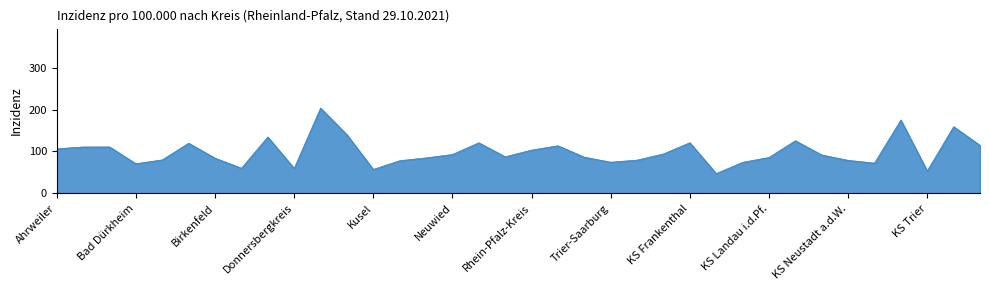

Reading left to right, what are all the values shown in this chart?

106.5	110.8	110.9	70.7	80.0	119.8	84.1	60.0	134.8	59.6	203.9	140.1	57.1	78.0	84.7	92.8	120.9	87.3	103.4	113.7	86.4	74.4	79.4	94.2	121.0	47.2	74.1	85.7	125.8	91.7	78.8	72.2	175.4	53.3	159.4	114.7